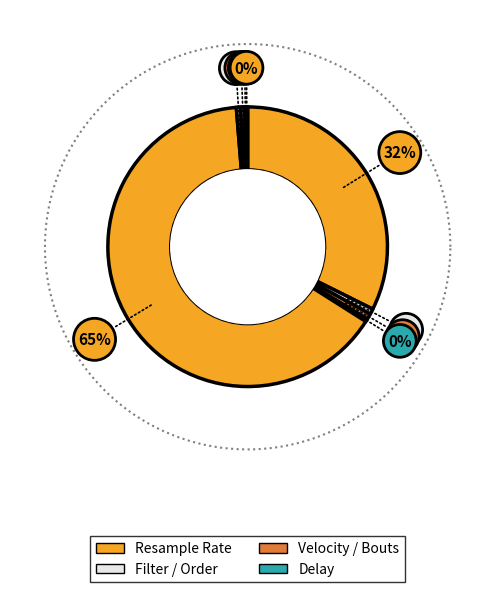

To the nearest percent, what is the difference between the Resample Rate and Extended Trace Delay slice percentages?

32%